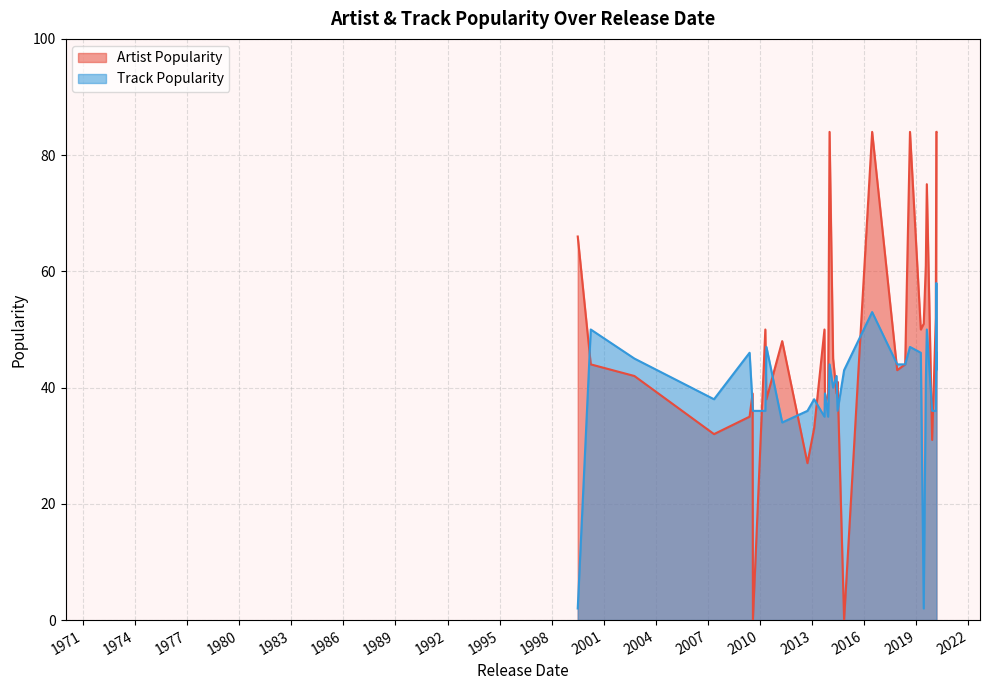

The Track Popularity series shows 47 at 2018-08-20. True or false?

True